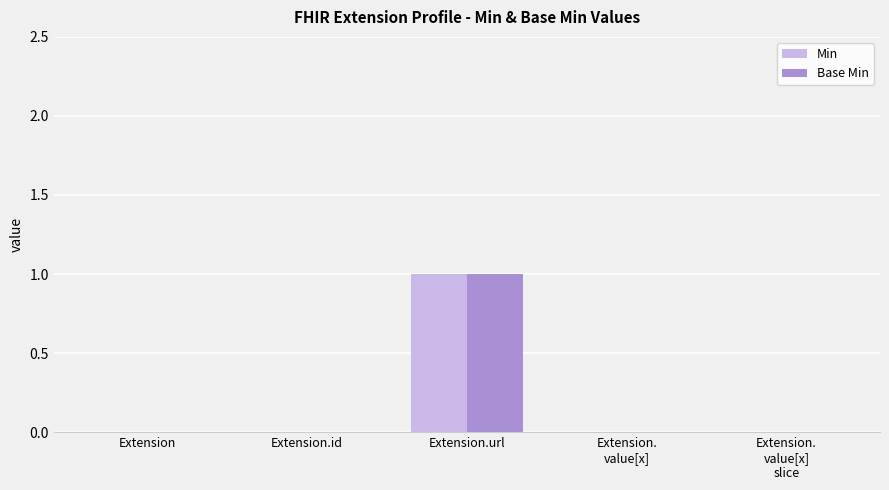

The value of Base Min at Extension.url is 2. True or false?

False